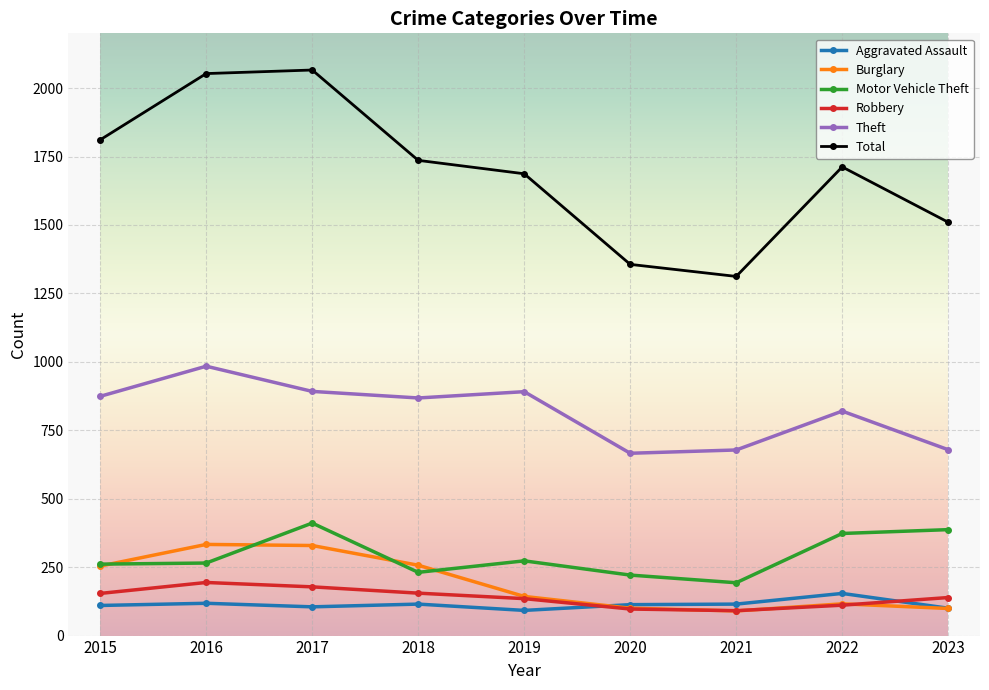

What is the approximate value of Theft at 2020?

666